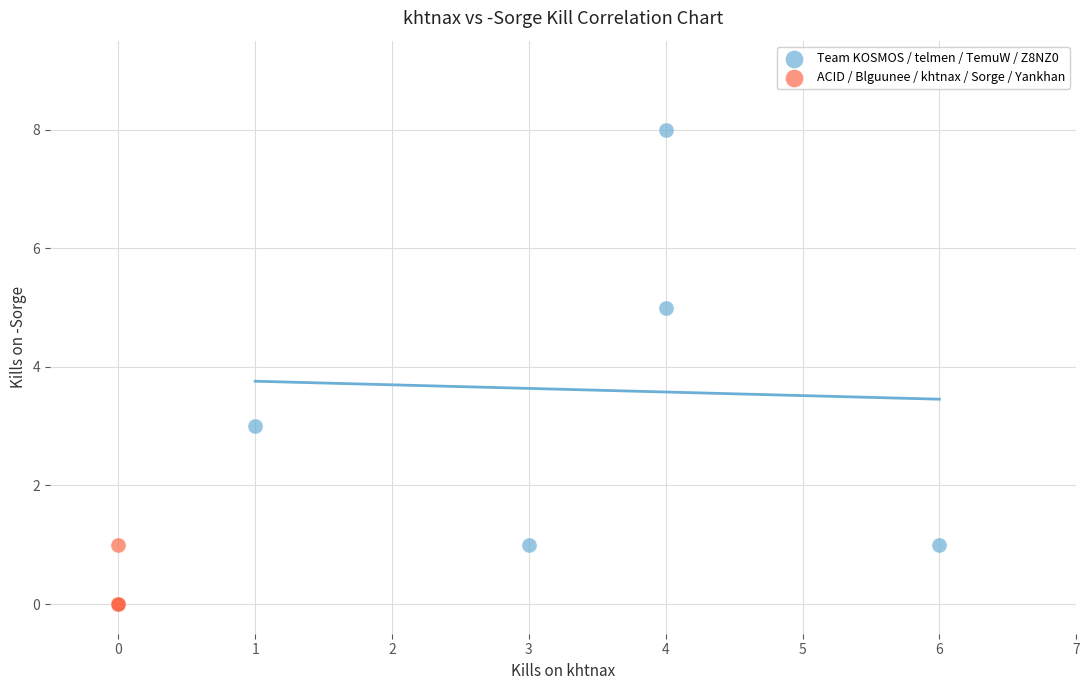

Which series reaches the maximum Y coordinate?

Team KOSMOS / telmen / TemuW / Z8NZ0